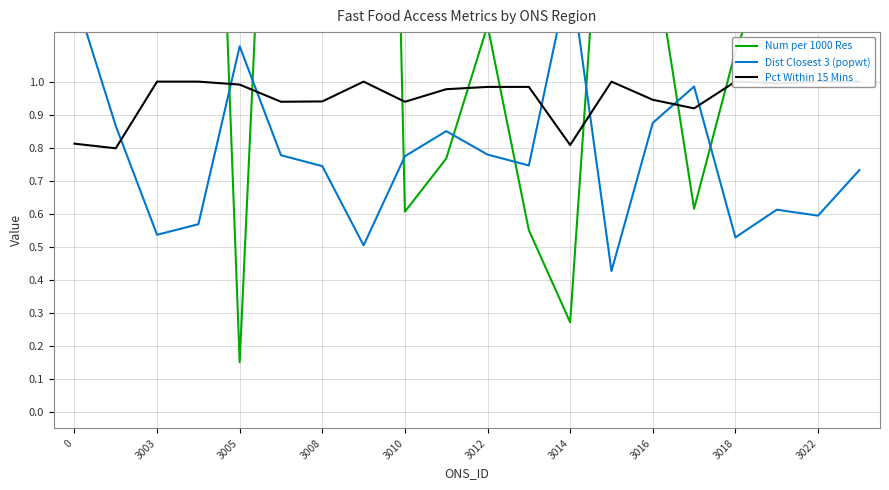

The value of Dist Closest 3 (popwt) at 3022 is 0.6. True or false?

True